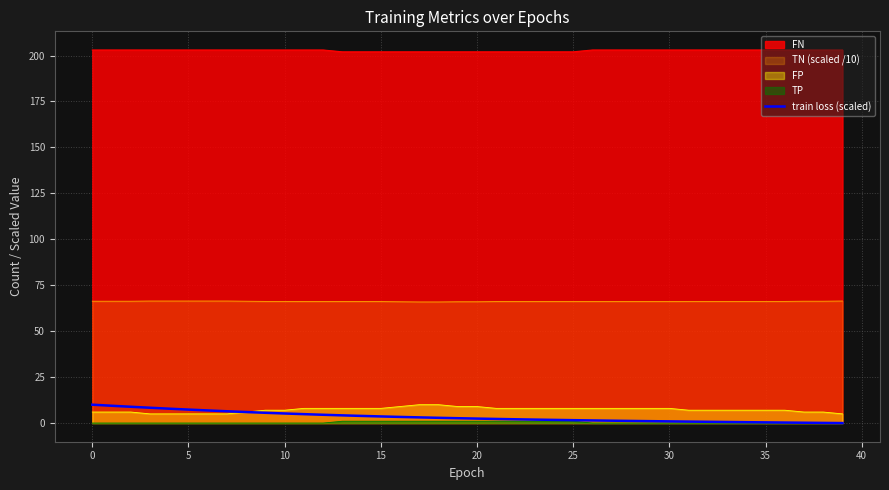

True or false: the data has more than 2 interior local peaks.

False